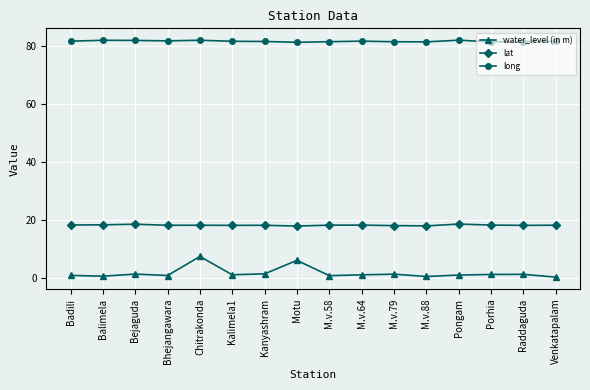

True or false: long and lat cross at least once.

False